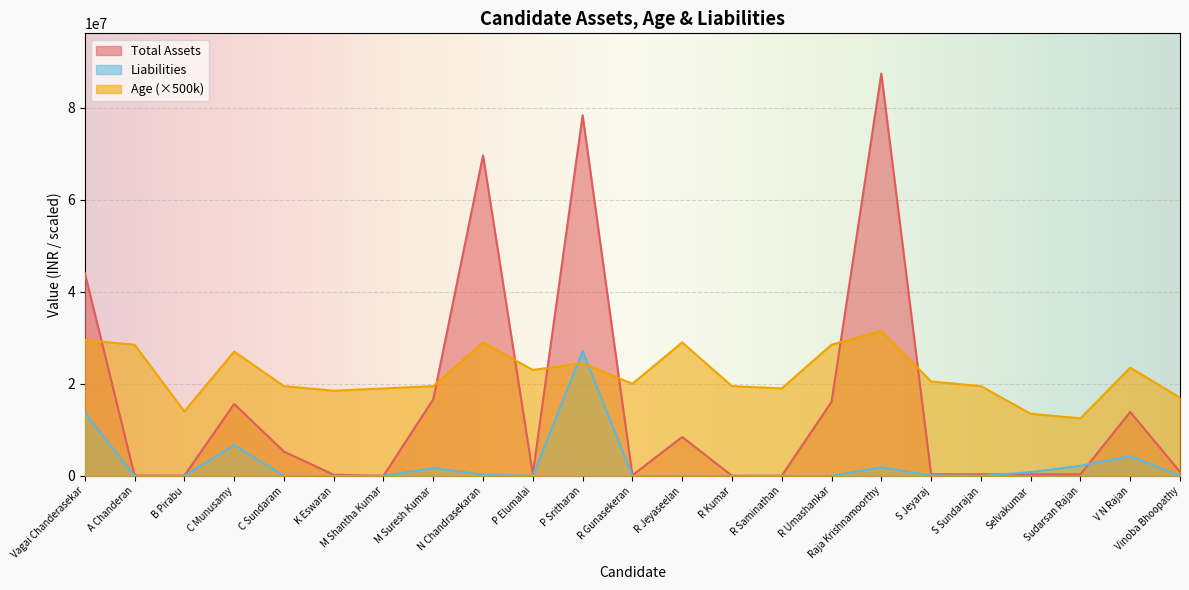

Reading left to right, extract all data points from this chart.

Total Assets: Vagai Chanderasekar=44111571	A Chanderan=71500	B Pirabu=35501	C Munusamy=15630405	C Sundaram=5280292	K Eswaran=240000	M Shantha Kumar=2000	M Suresh Kumar=16652000	N Chandrasekaran=69625243	P Elumalai=439856	P Sritharan=78358104	R Gunasekeran=130000	R Jeyaseelan=8451000	R Kumar=42411	R Saminathan=19286	R Umashankar=16074547	Raja Krishnamoorthy=87416000	S Jeyaraj=361000	S Sundarajan=349000	Selvakumar=311500	Sudarsan Rajan=335000	V N Rajan=13894500	Vinoba Bhoopathy=868882
Age: Vagai Chanderasekar=29500000	A Chanderan=28500000	B Pirabu=14000000	C Munusamy=27000000	C Sundaram=19500000	K Eswaran=18500000	M Shantha Kumar=19000000	M Suresh Kumar=19500000	N Chandrasekaran=29000000	P Elumalai=23000000	P Sritharan=24500000	R Gunasekeran=20000000	R Jeyaseelan=29000000	R Kumar=19500000	R Saminathan=19000000	R Umashankar=28500000	Raja Krishnamoorthy=31500000	S Jeyaraj=20500000	S Sundarajan=19500000	Selvakumar=13500000	Sudarsan Rajan=12500000	V N Rajan=23500000	Vinoba Bhoopathy=17000000
Liabilities: Vagai Chanderasekar=13715570	A Chanderan=0	B Pirabu=0	C Munusamy=6689754	C Sundaram=0	K Eswaran=0	M Shantha Kumar=0	M Suresh Kumar=1700000	N Chandrasekaran=246825	P Elumalai=0	P Sritharan=27132329	R Gunasekeran=0	R Jeyaseelan=0	R Kumar=0	R Saminathan=0	R Umashankar=0	Raja Krishnamoorthy=1850000	S Jeyaraj=100000	S Sundarajan=0	Selvakumar=800000	Sudarsan Rajan=2200000	V N Rajan=4300000	Vinoba Bhoopathy=0